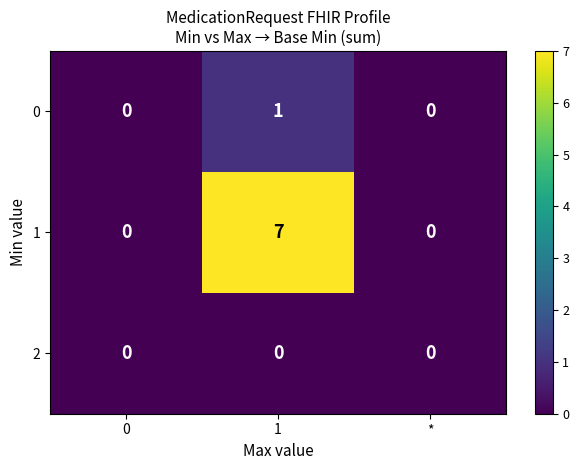

What is the spread (max minus min) of values at 1?

7